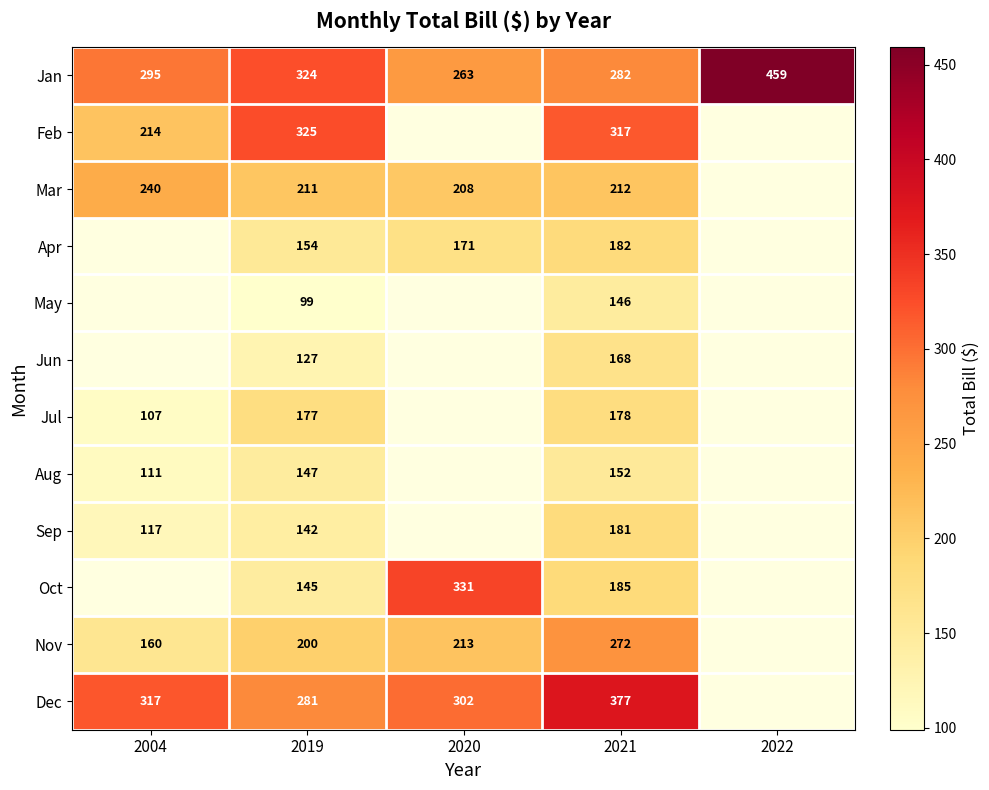

Which category has the lowest value across all series?

2019